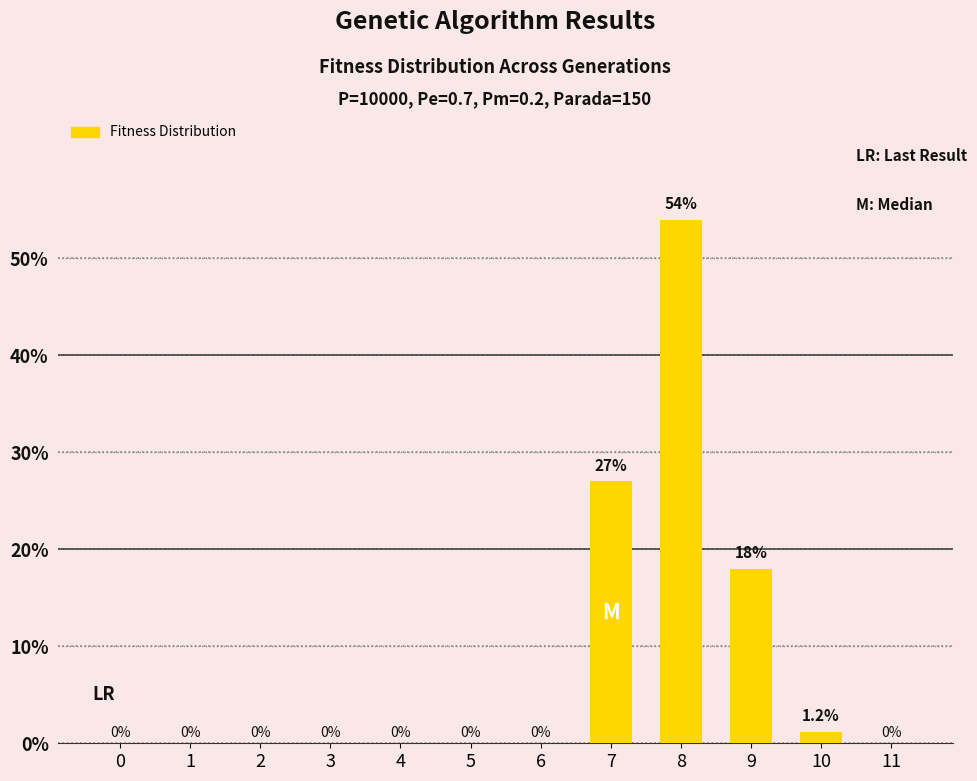

The chart shows a value of 0.0 at 2. True or false?

True